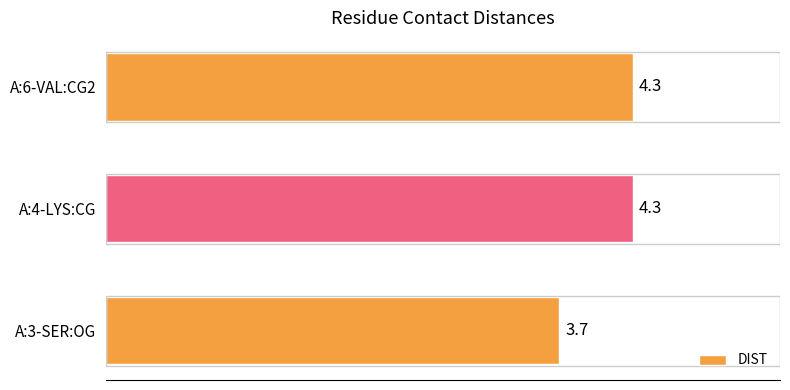

What is the difference between the values at A:3-SER:OG and A:4-LYS:CG?

0.6